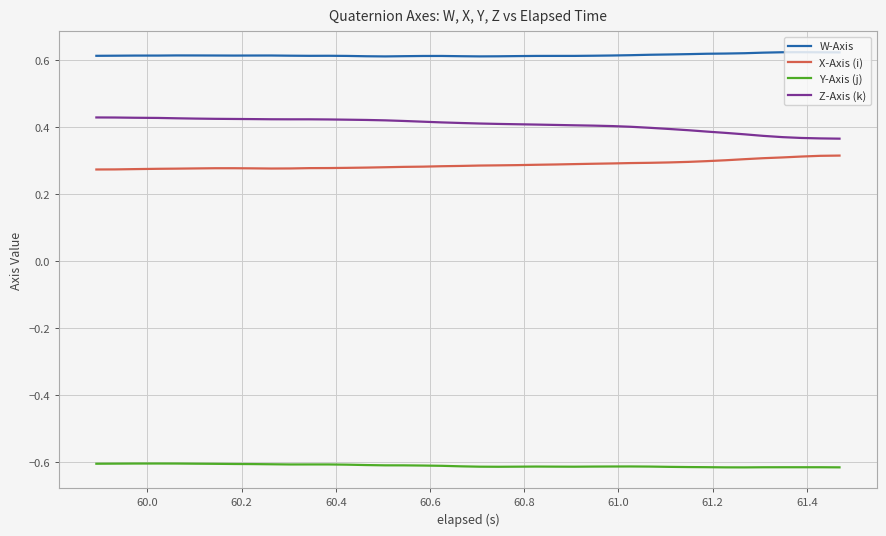

Which series has the largest total across all categories?

W-Axis